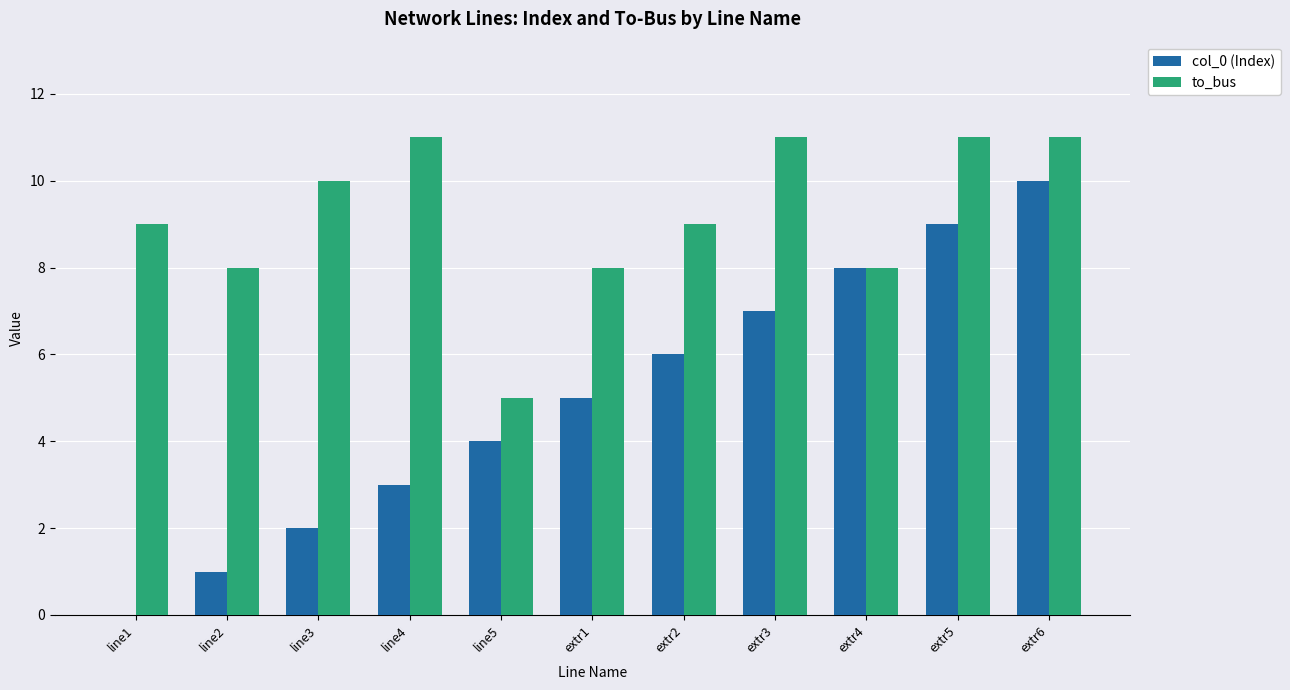

What value does the col_0 (Index) series have at extr5, to the nearest 10?

10